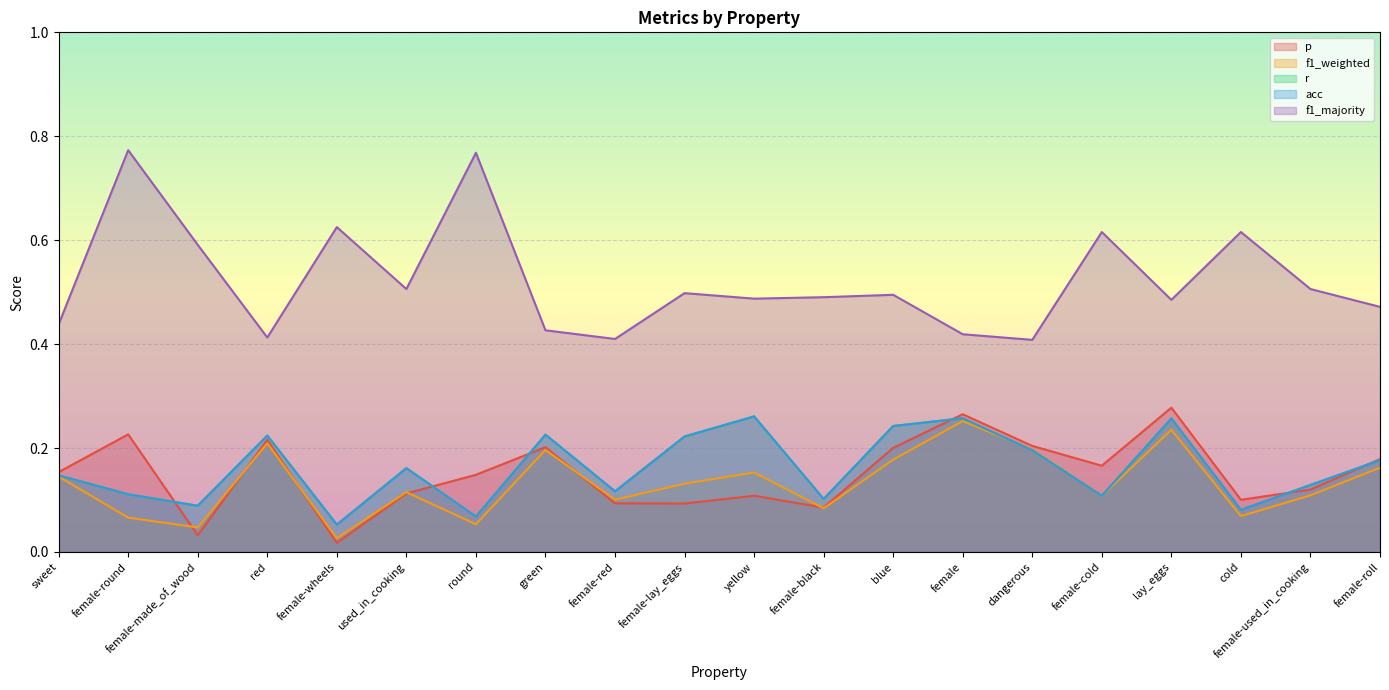

How many categories are shown in the chart?

20